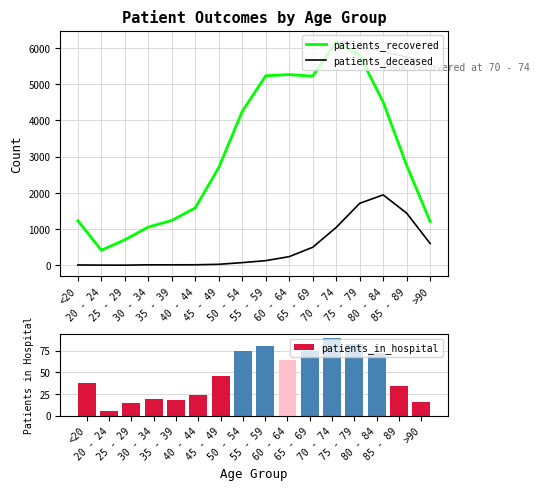

How many values in the patients_recovered series exceed 2754?

7